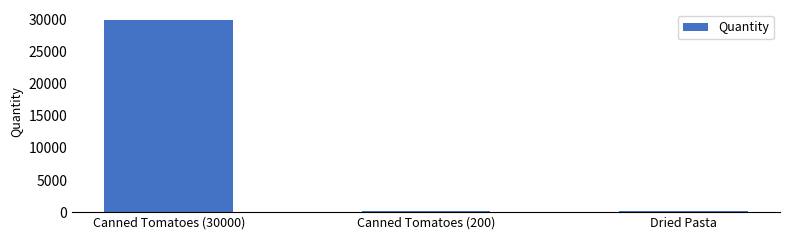

Is it true that the value at Canned Tomatoes (30000) is 30000?

True